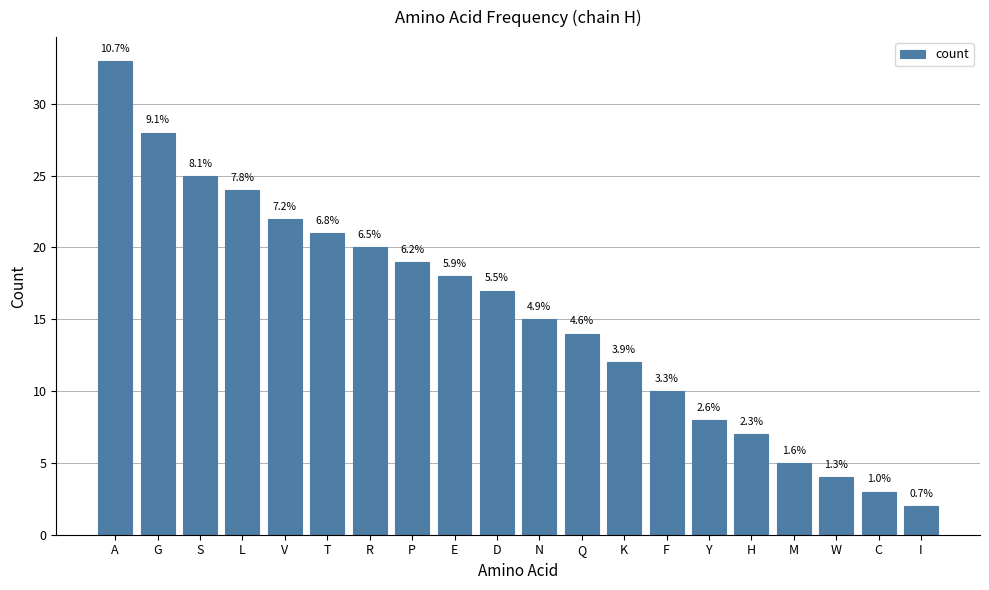

Is it true that the value at K is 12?

True